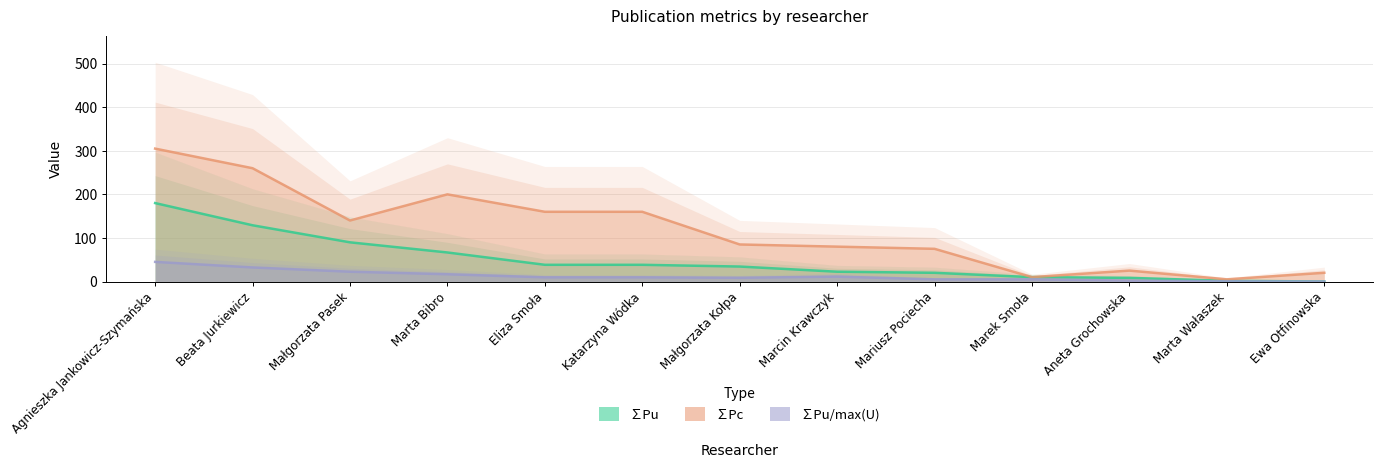

Rank the series at Agnieszka Jankowicz-Szymańska from highest to lowest value.

∑Pc, ∑Pu, ∑Pu/max(U)